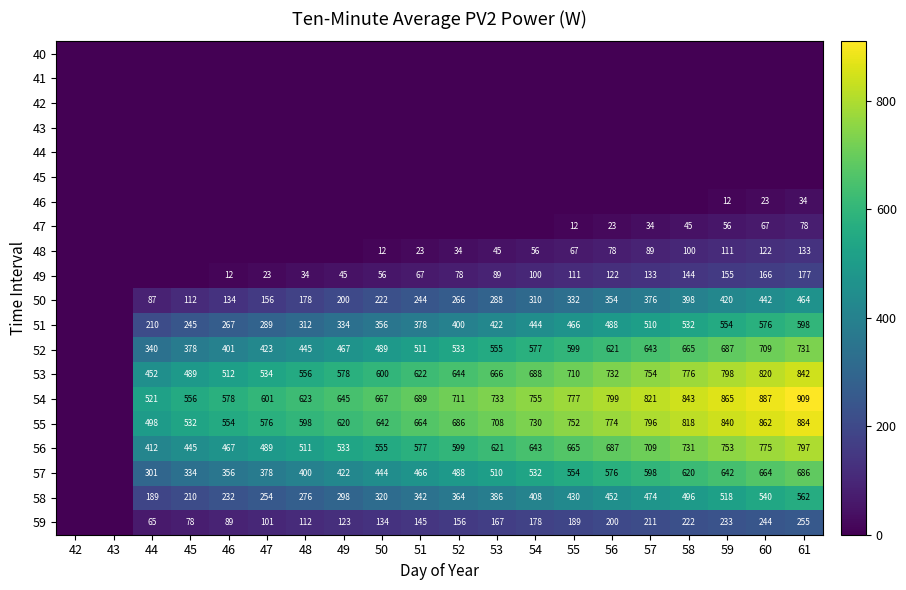

The value of 56 at 58 is 1132. True or false?

False